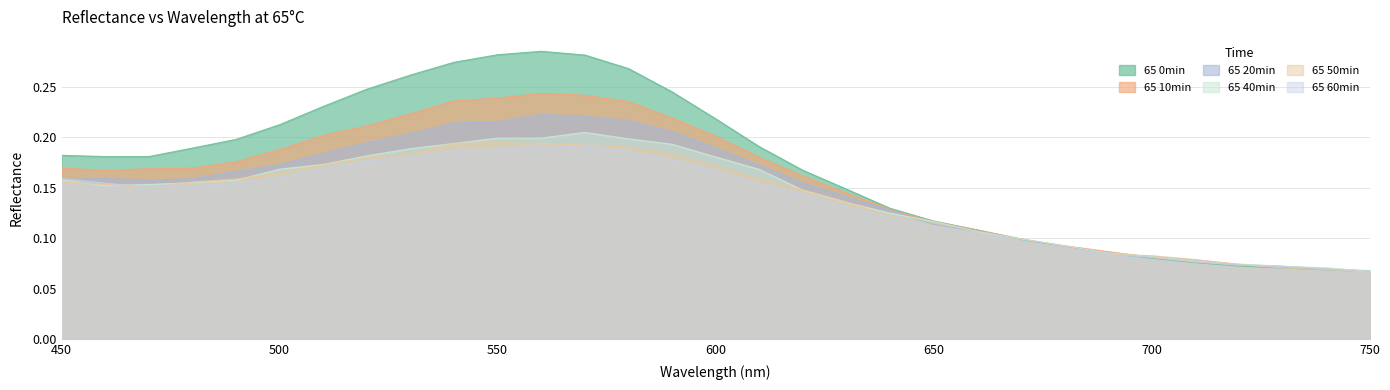

Count the 65 0min values in the range 0 to 1.

31